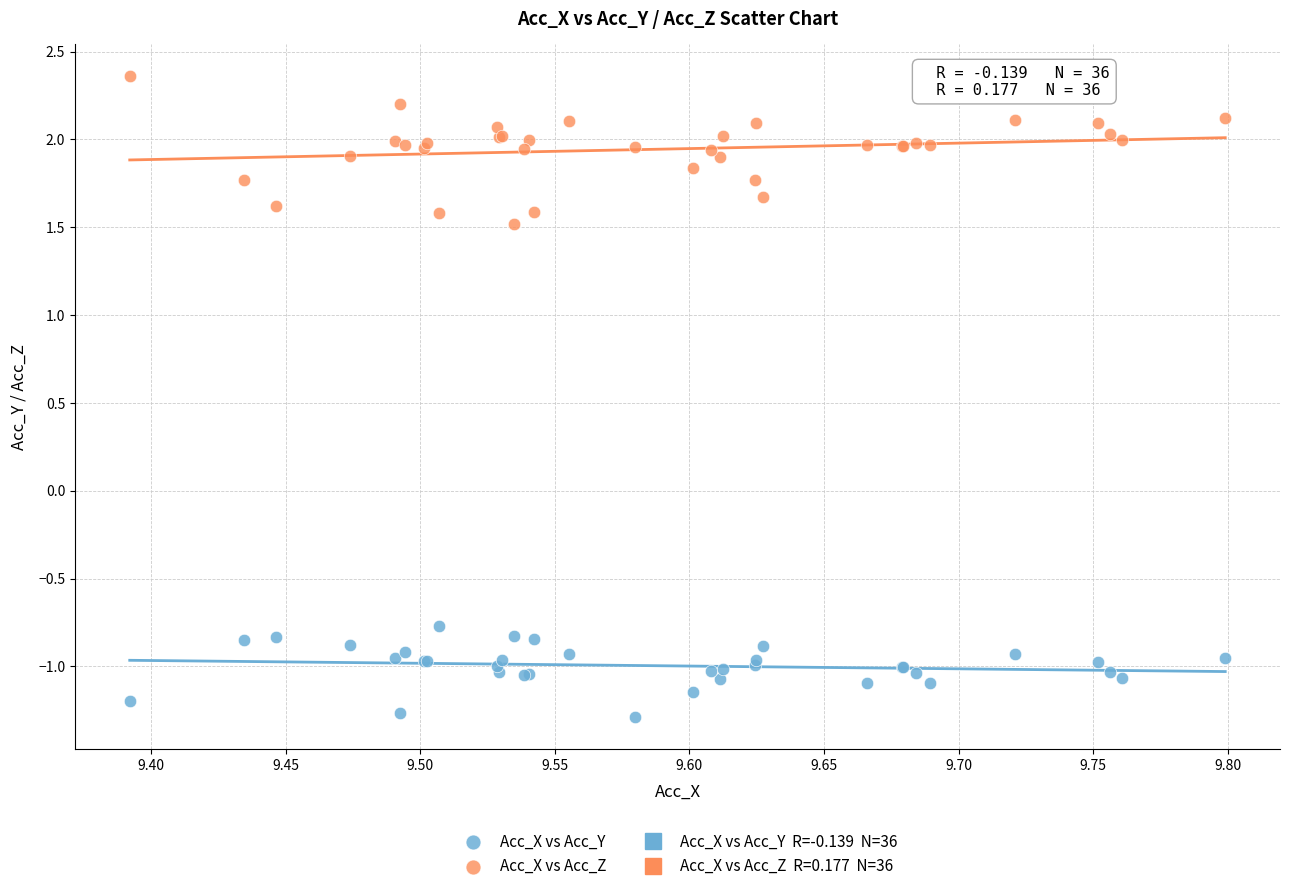

Which series reaches the maximum Y coordinate?

Acc_X vs Acc_Z